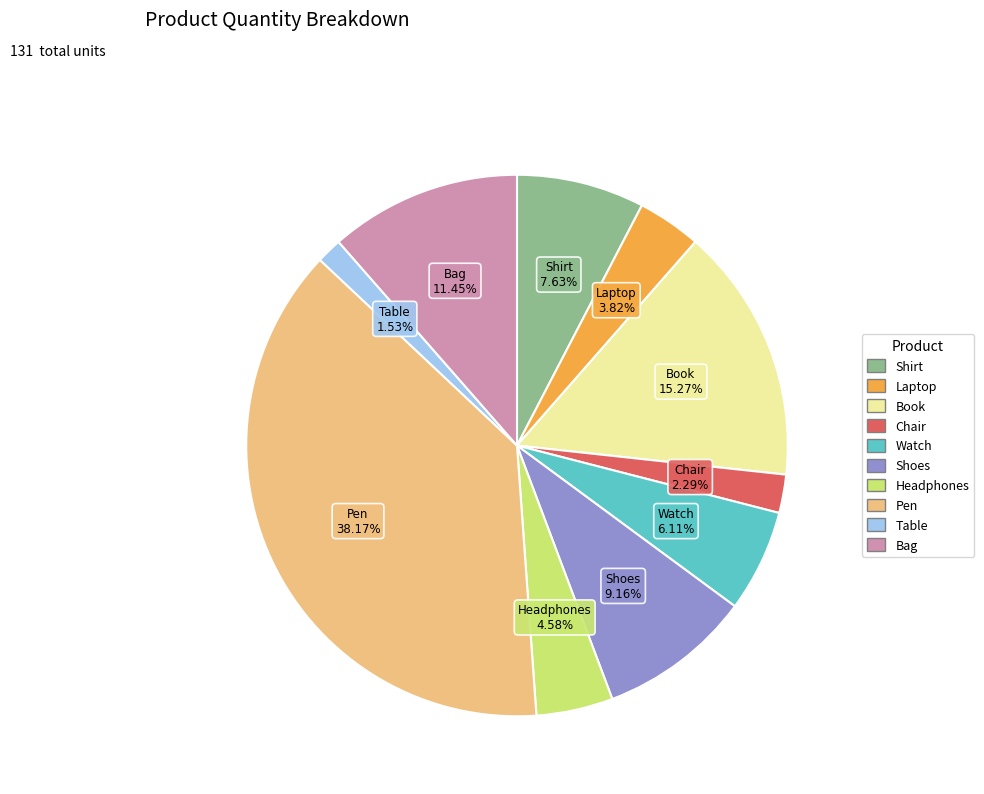

What is the smallest slice in the pie chart?

Table